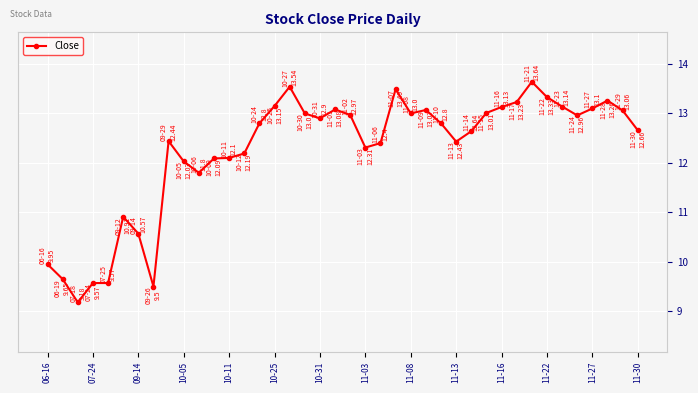

Count the number of values greater than 12.

31